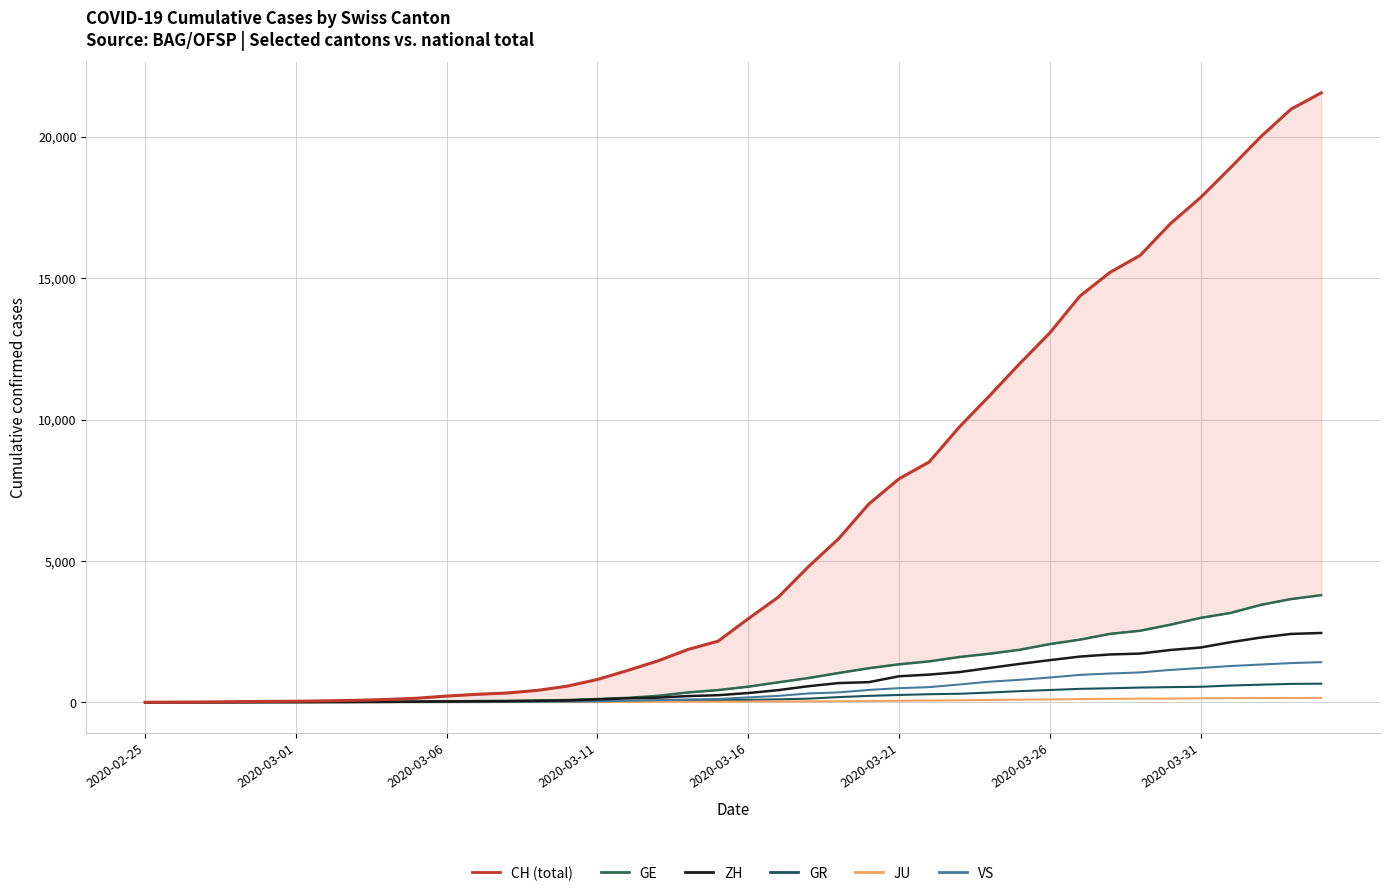

True or false: JU and GR cross at least once.

False